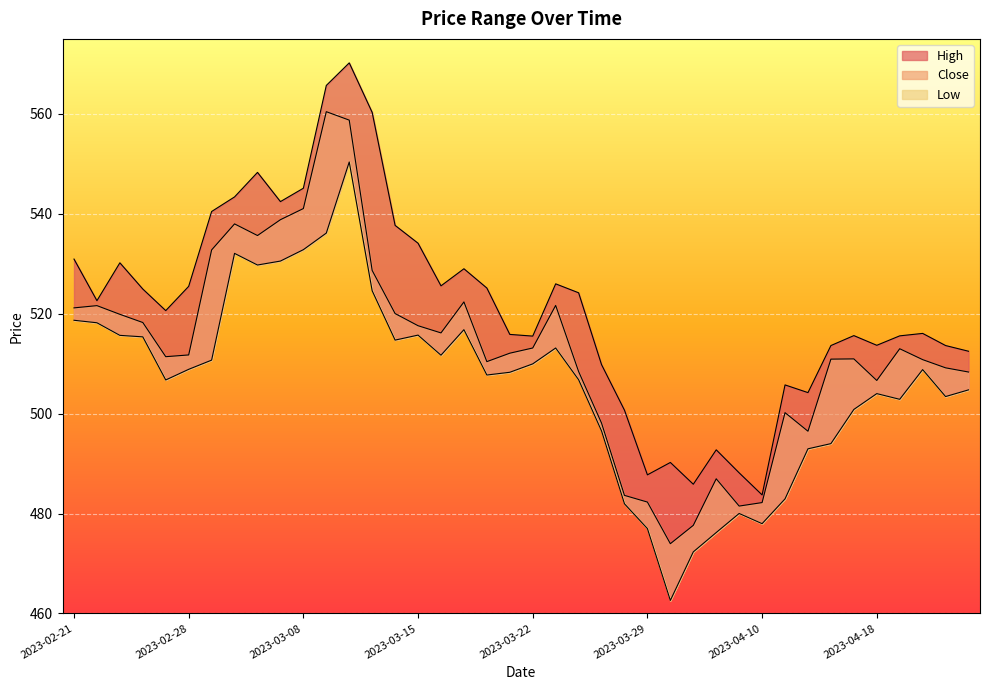

How many data points does each series have?

40